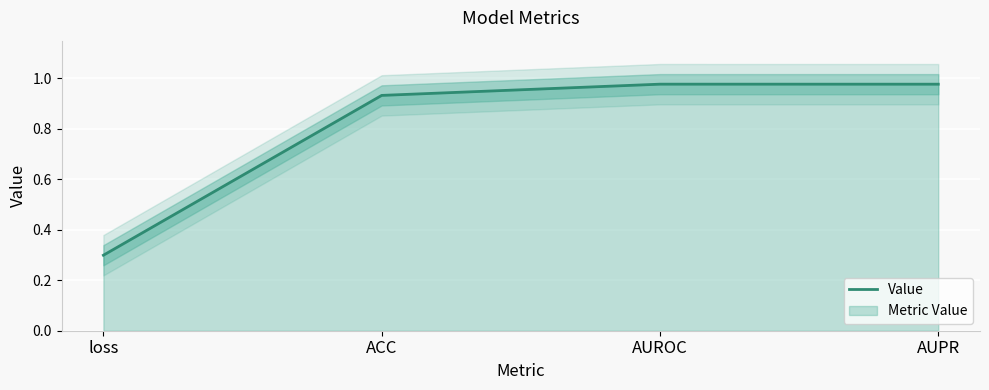

What is the difference between the maximum and minimum values?

0.7